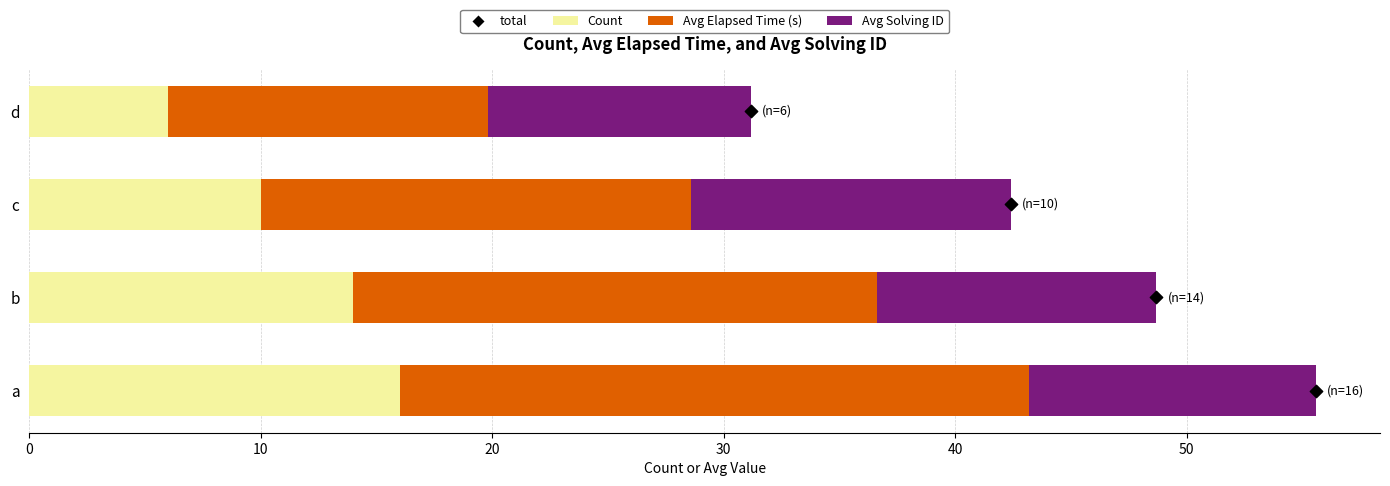

Which series contains the highest Y value?

Avg Elapsed Time (s)